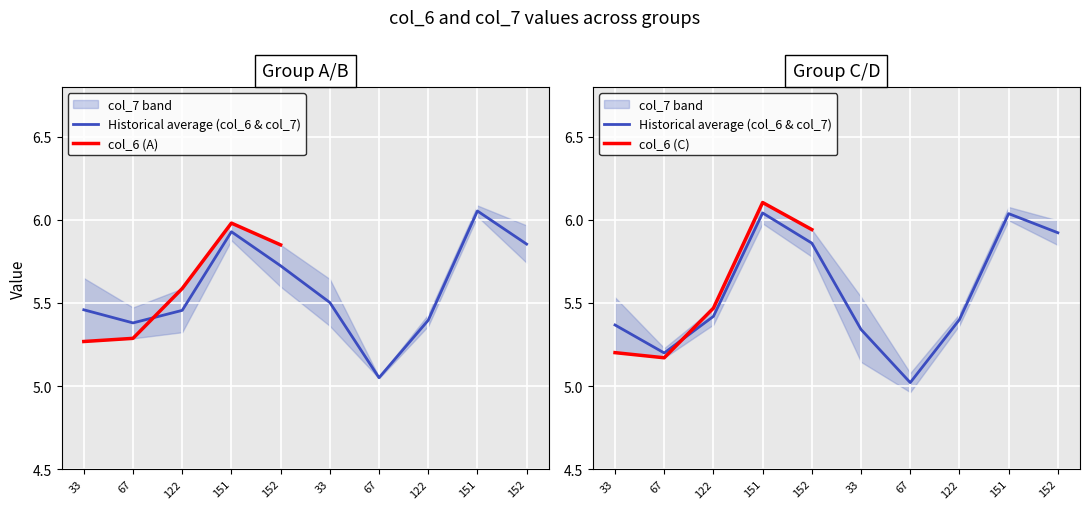

What is the value of the col_6 point at the 14th from the left?

6.1